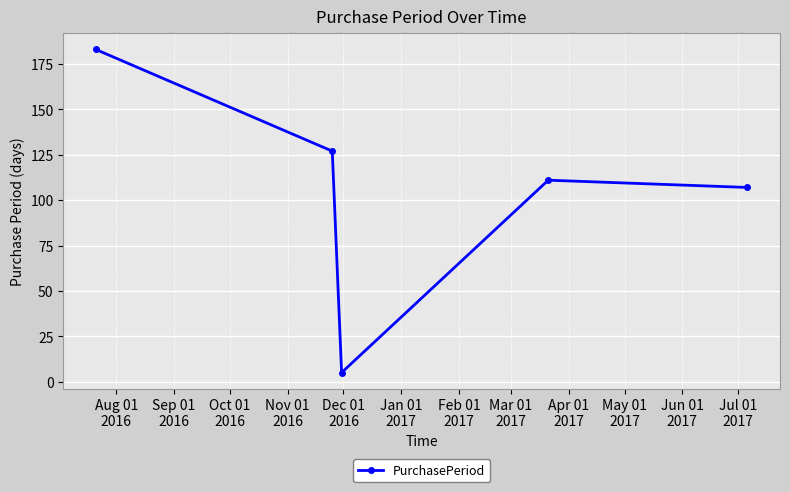

How many interior local peaks (higher than both neighbors) does the data have?

1